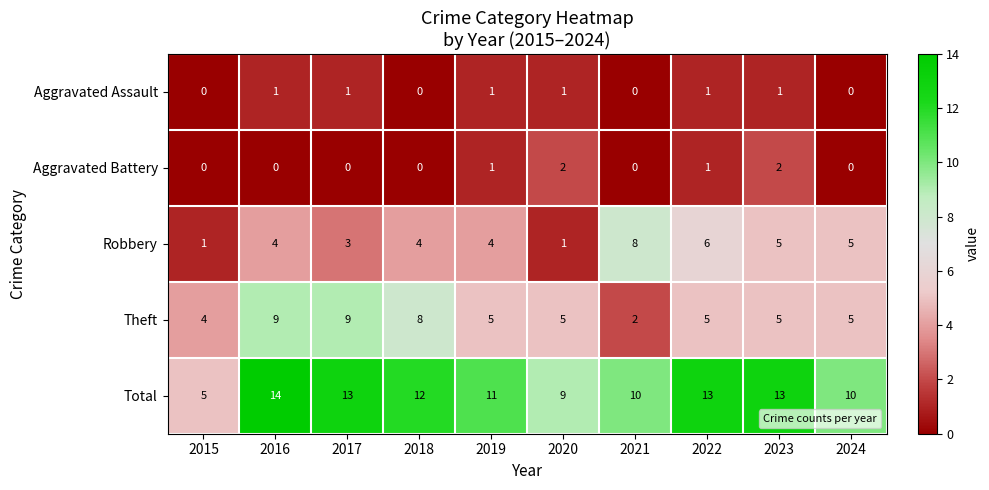

Where does the Total series first go above 12?

2016